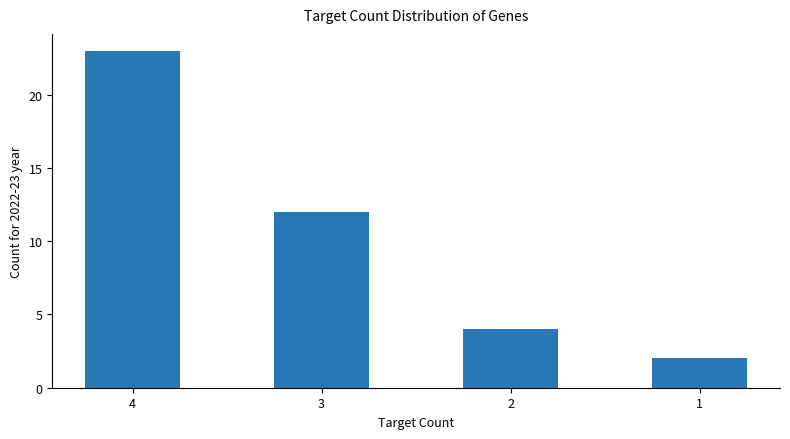

How many bars are there in total?

4